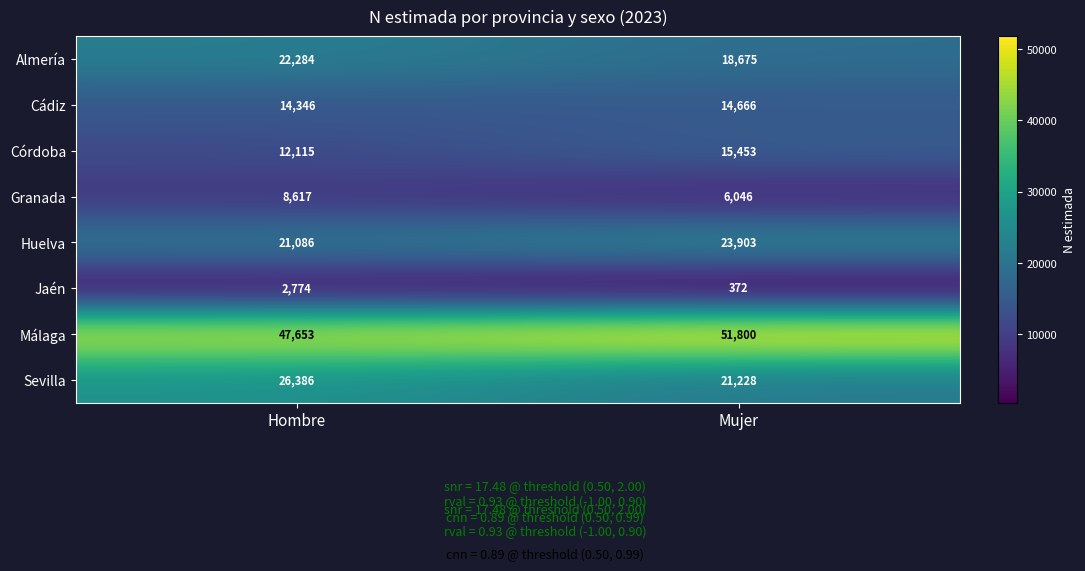

Which series has the widest spread of values?

Sevilla